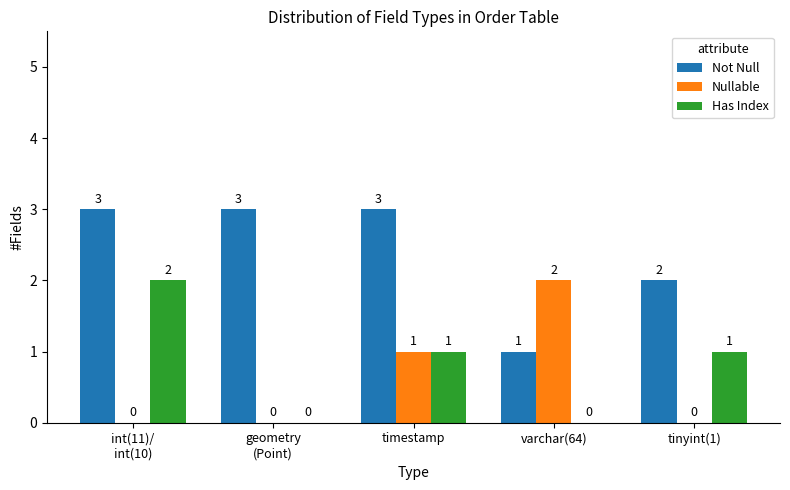

Reading right to left, transcribe all the data shown in this chart.

Not Null: tinyint(1)=2	varchar(64)=1	timestamp=3	geometry
(Point)=3	int(11)/
int(10)=3
Nullable: tinyint(1)=0	varchar(64)=2	timestamp=1	geometry
(Point)=0	int(11)/
int(10)=0
Has Index: tinyint(1)=1	varchar(64)=0	timestamp=1	geometry
(Point)=0	int(11)/
int(10)=2